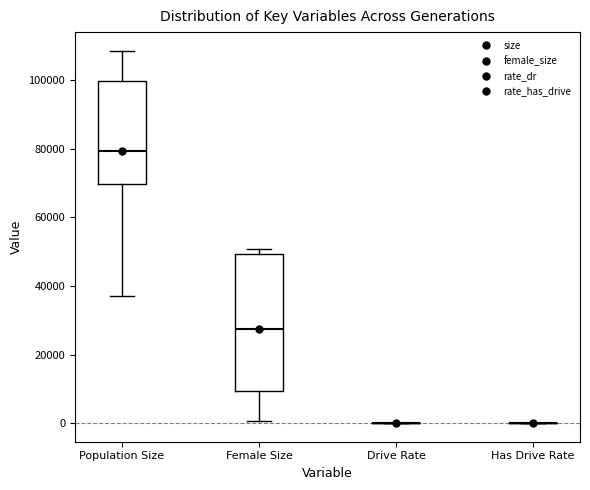

Which box is the tallest, from its lower edge to its upper edge?

Female Size